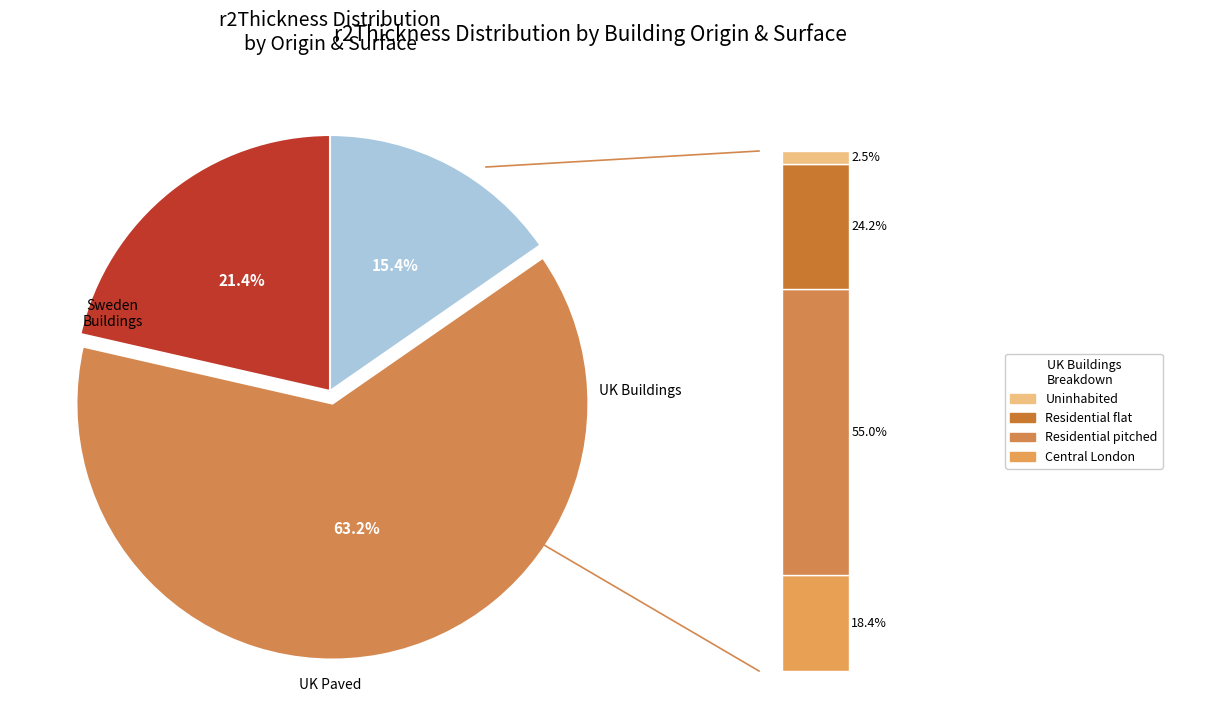

What is the largest slice in the pie chart?

Paved